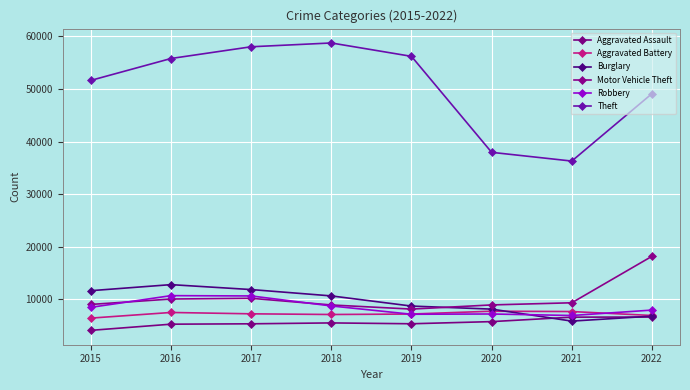

Is this an area chart (filled region under the line)?

No